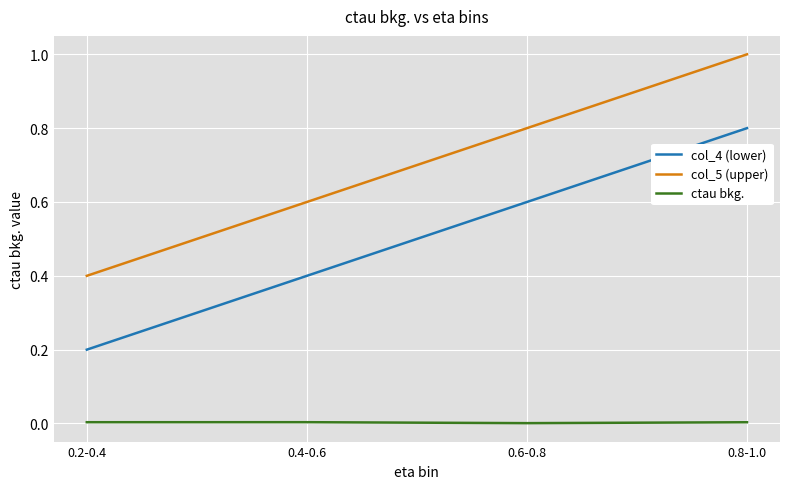

What is the minimum value for col_4 (lower)?

0.2